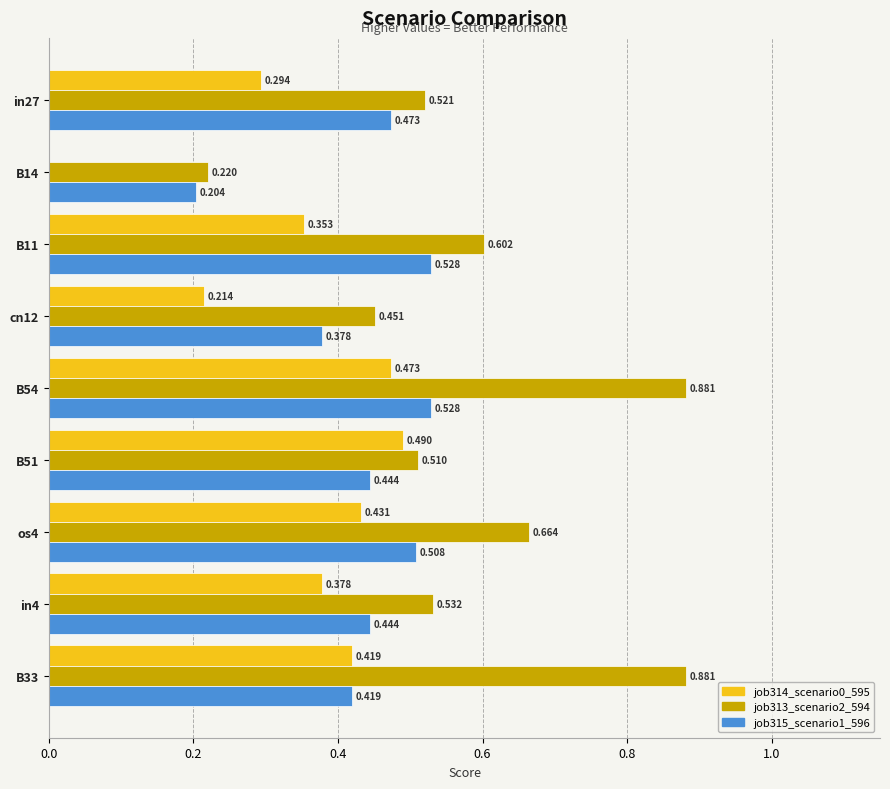

At which label is job315_scenario1_596 closest to 0?

B14